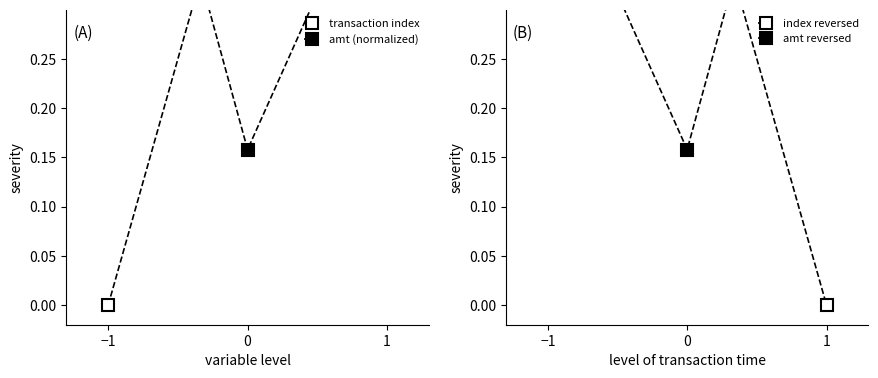

What is the difference between the highest and lowest values at 1?

1.0